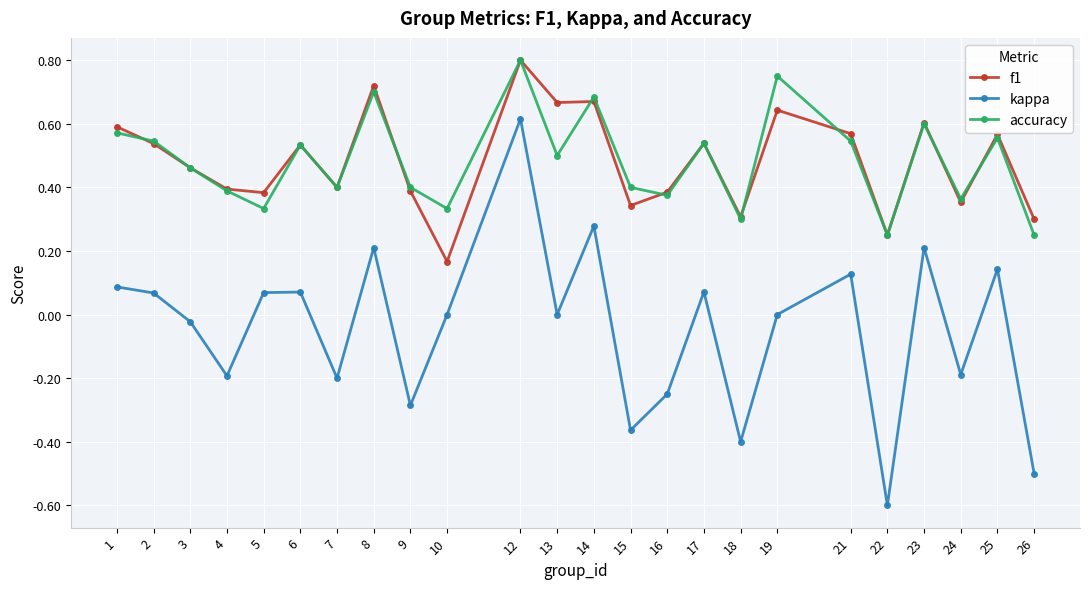

How many interior local valleys does the accuracy series have?

8